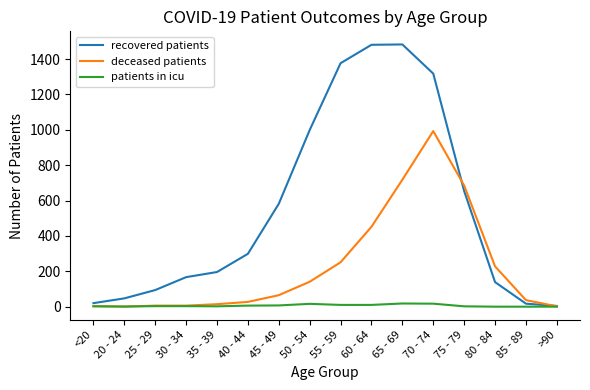

Where is deceased patients nearest to the value 496?

60 - 64